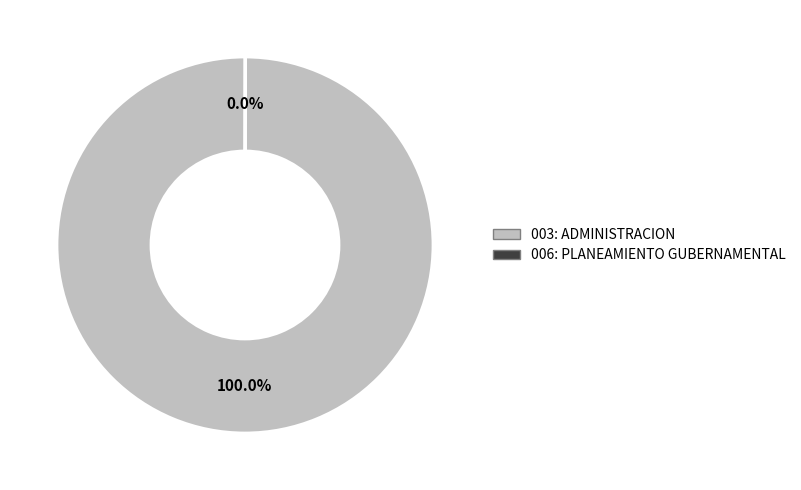

Which category has the biggest portion of the pie?

003: ADMINISTRACION